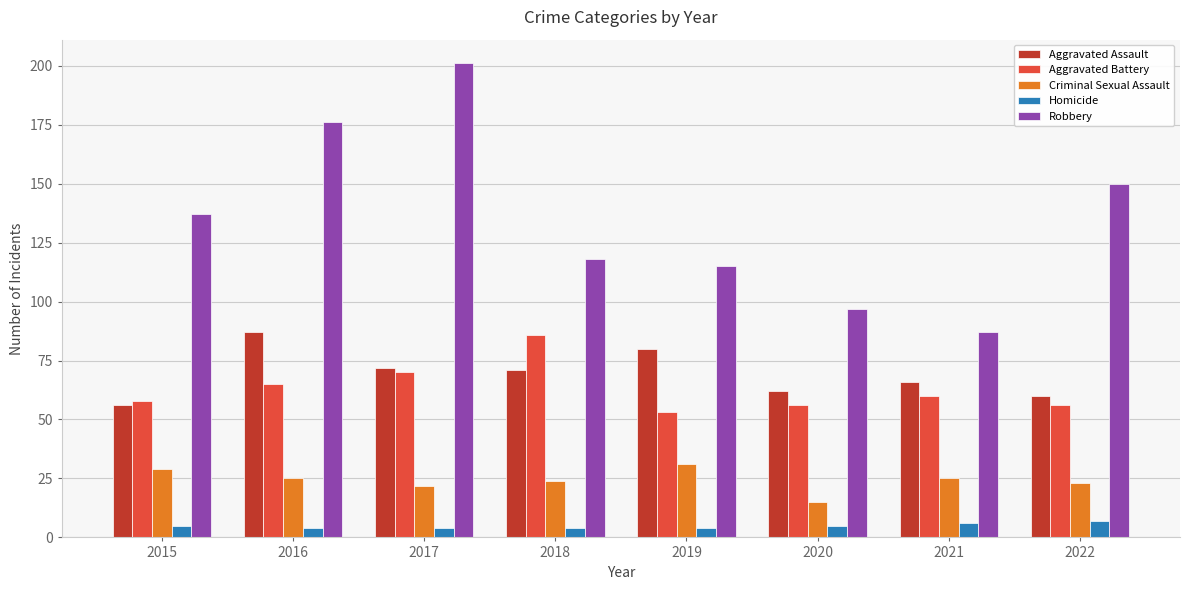

What is the maximum value for Aggravated Battery?

86